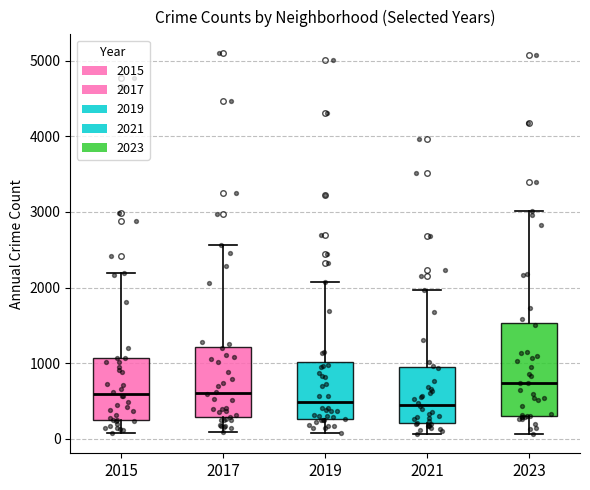

Where does the median line of the box at x = 2017 sit on the y-axis? The values are not printed on the chart, so give them approximately, as read against the axis.

600